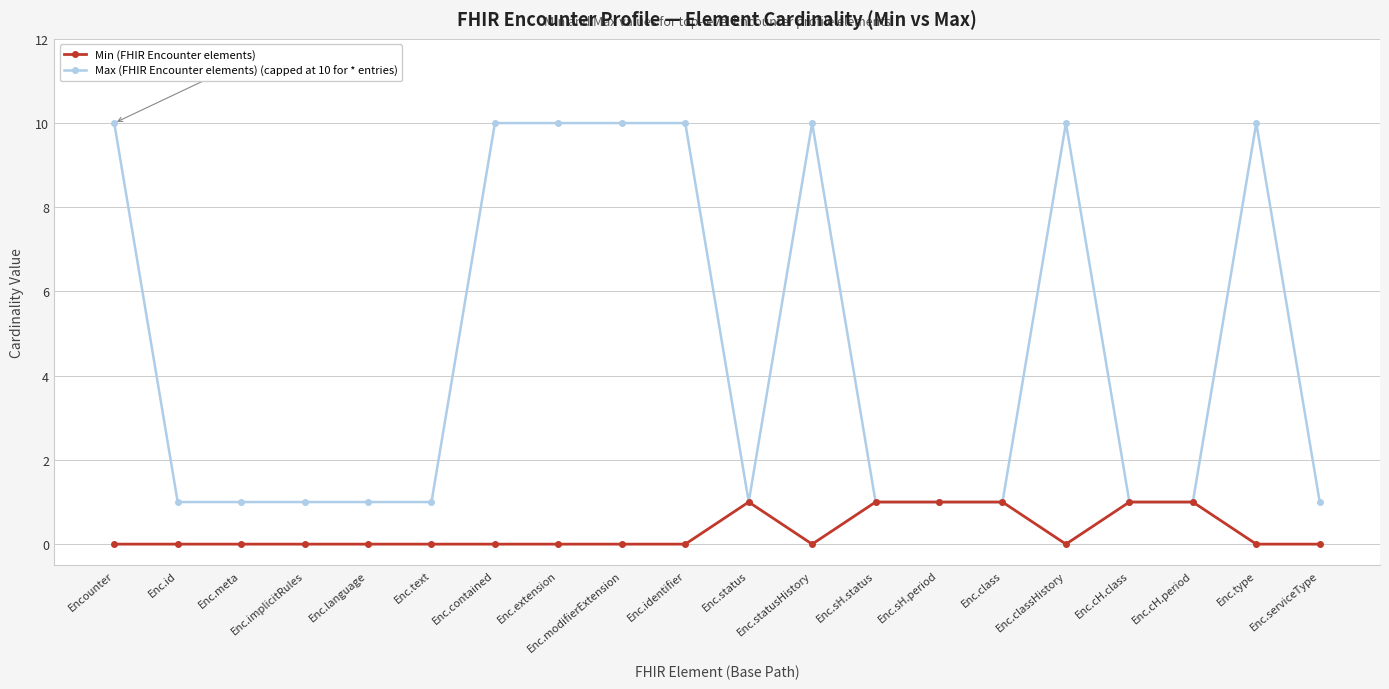

True or false: Max (FHIR Encounter elements) (capped at 10 for * entries) has a value of 10 at Enc.modifierExtension.

True